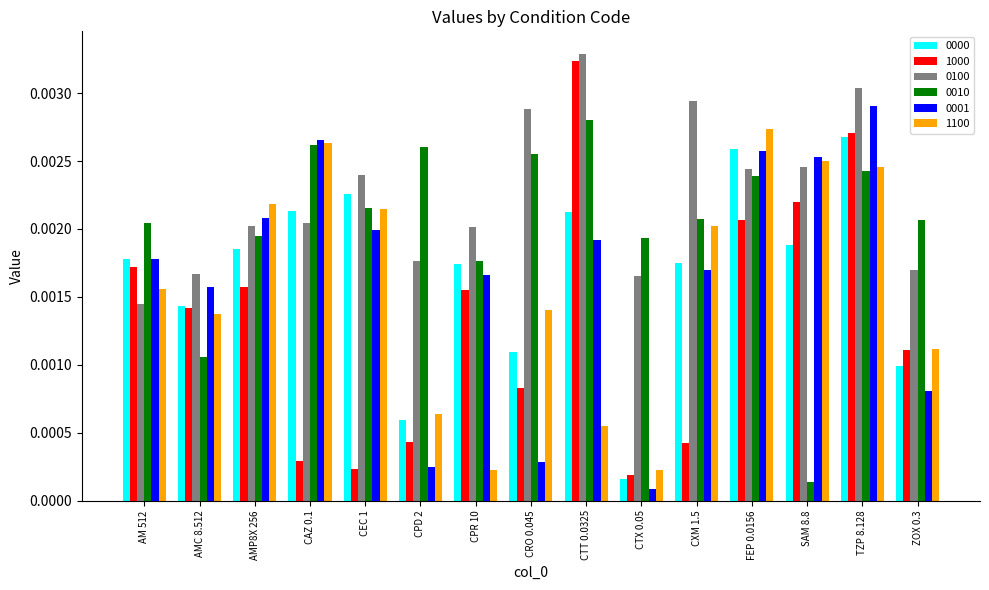

At which label does 1000 reach its peak?

CTT 0.0325